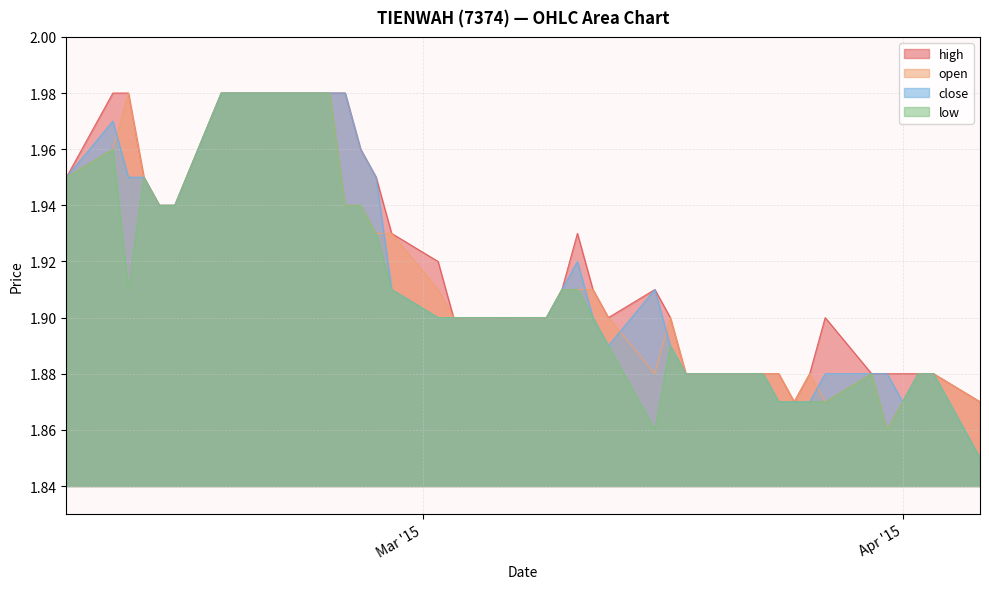

In close, how many points are higher than both neighbors (excluding endpoints)?

3